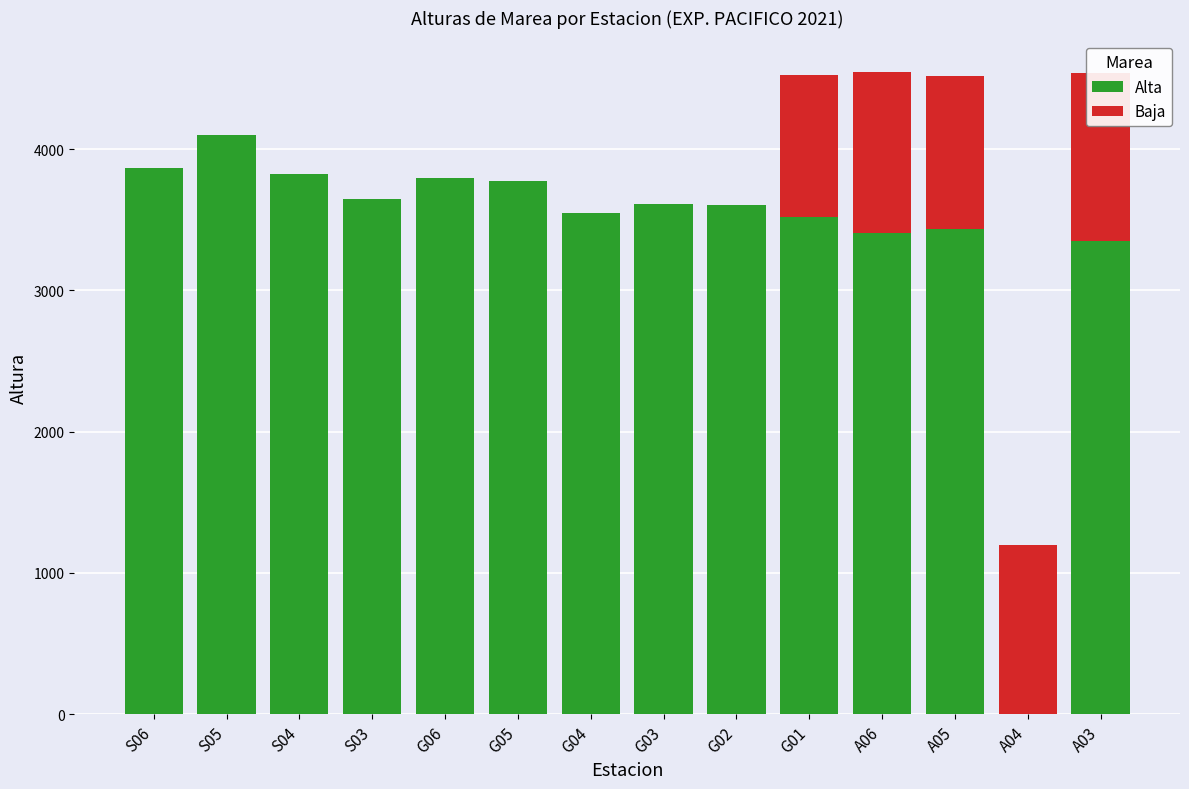

What is the maximum value for Alta?

4101.0